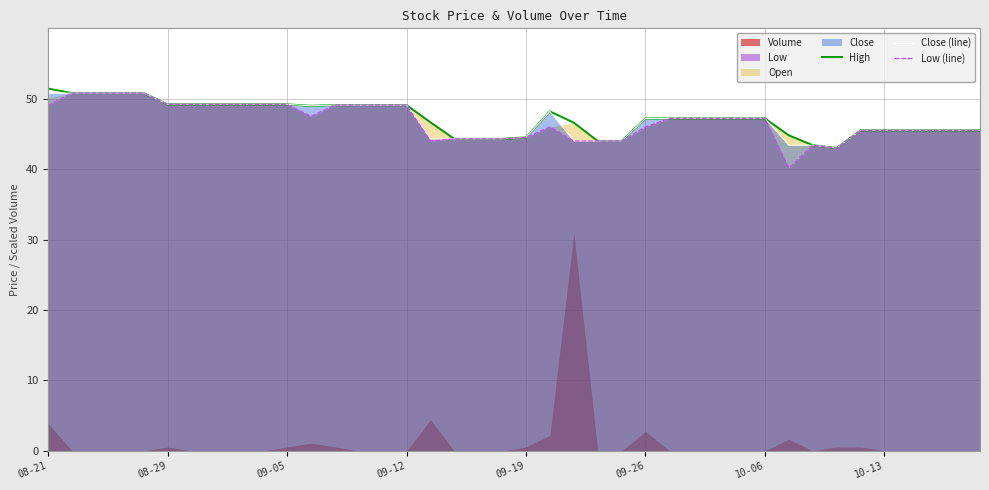

True or false: High and Close (line) cross at least once.

False